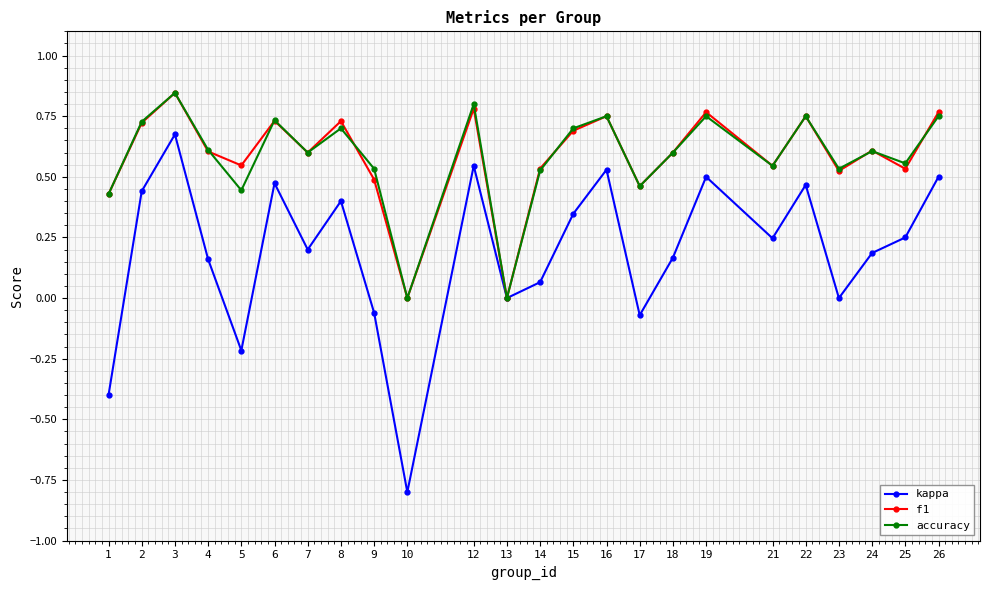

Which series has the largest range (max minus min)?

kappa